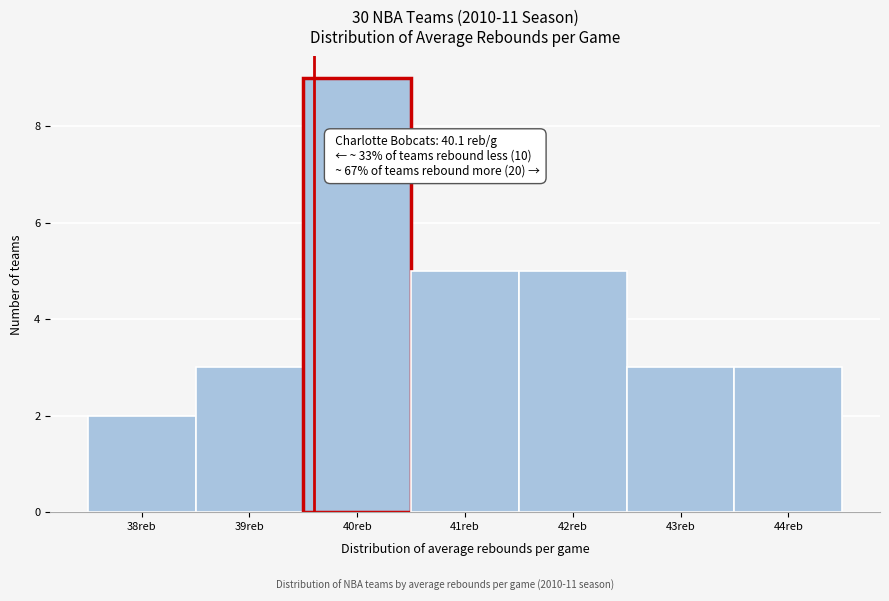

Reading right to left, transcribe all the data shown in this chart.

3	3	5	5	9	3	2